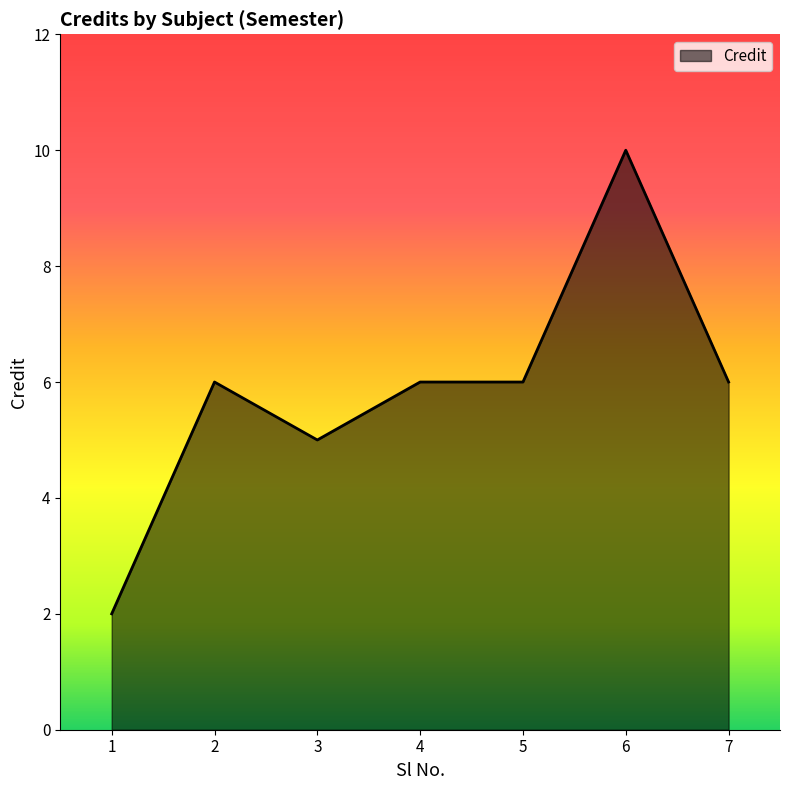

Is it true that the value at 1 is 3?

False